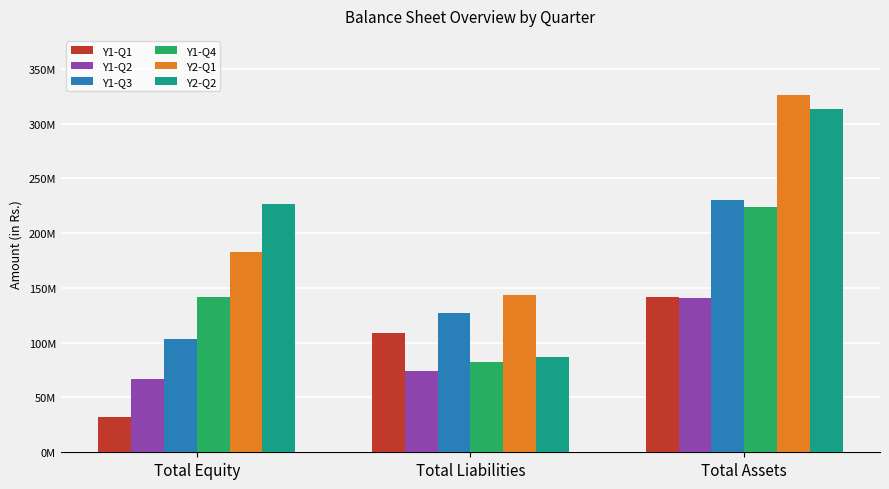

Are the bars horizontal?

No